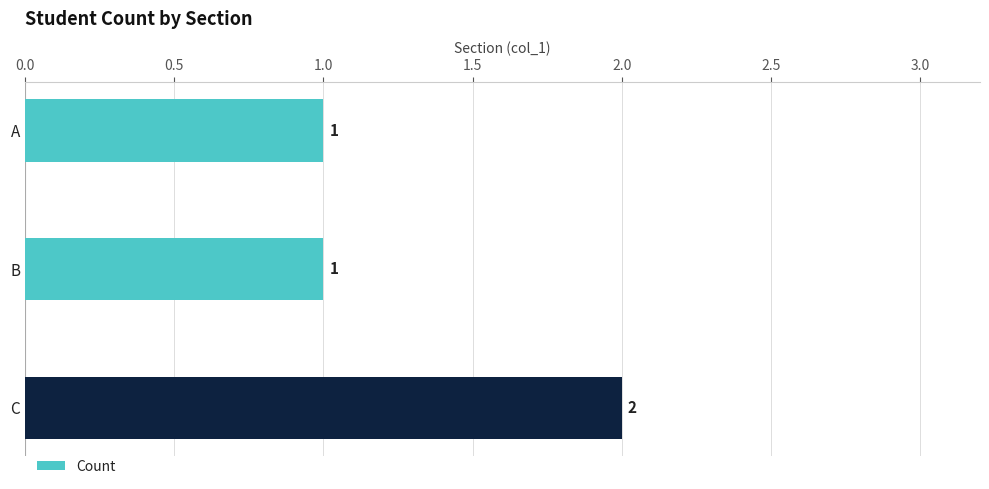

What is the sum of all values?

4